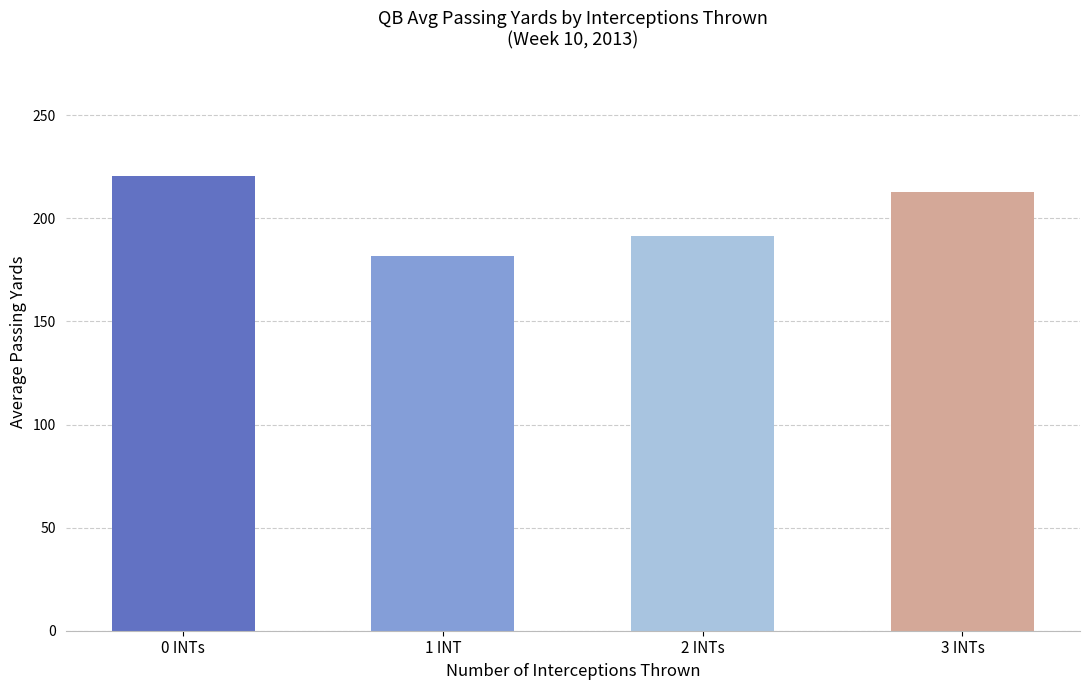

How many series are shown in this chart?

1